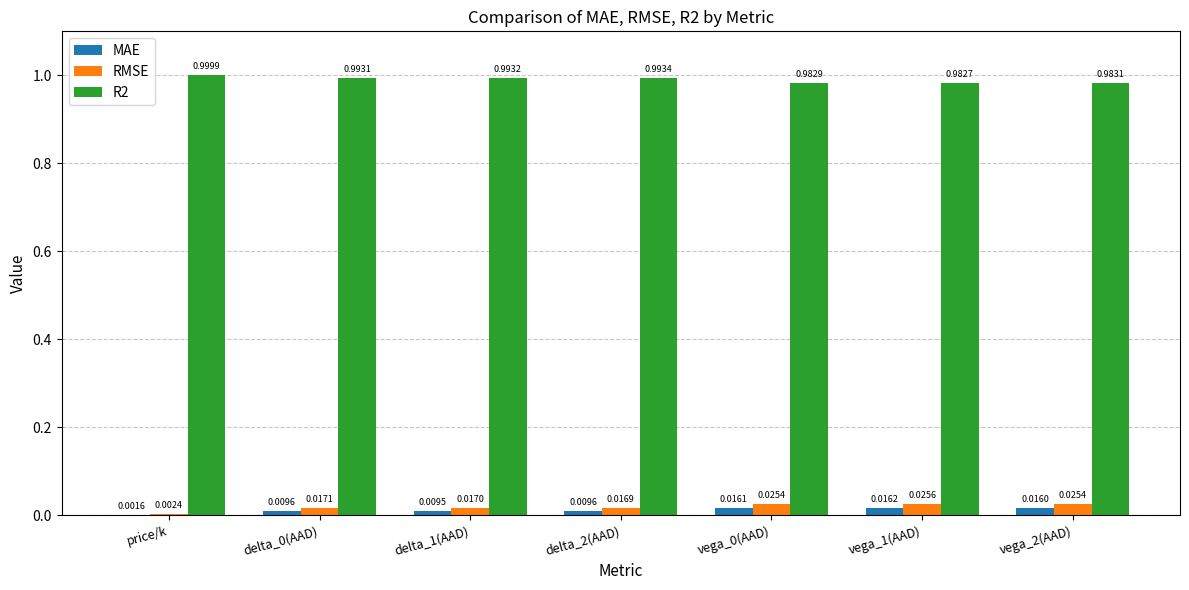

Does the chart contain stacked bars?

No